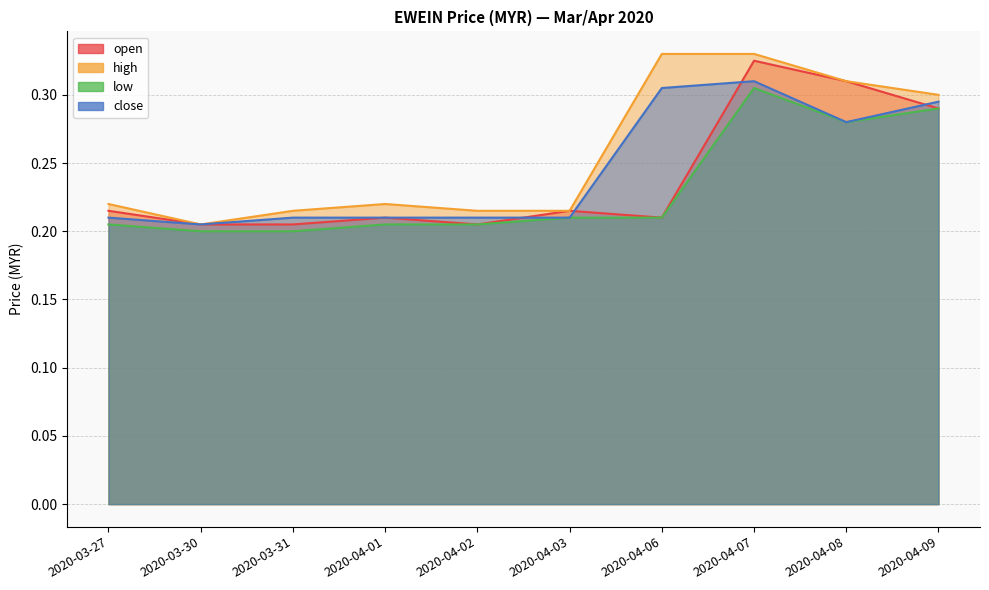

List the series in order of their overall mean, lowest first.

low, open, close, high